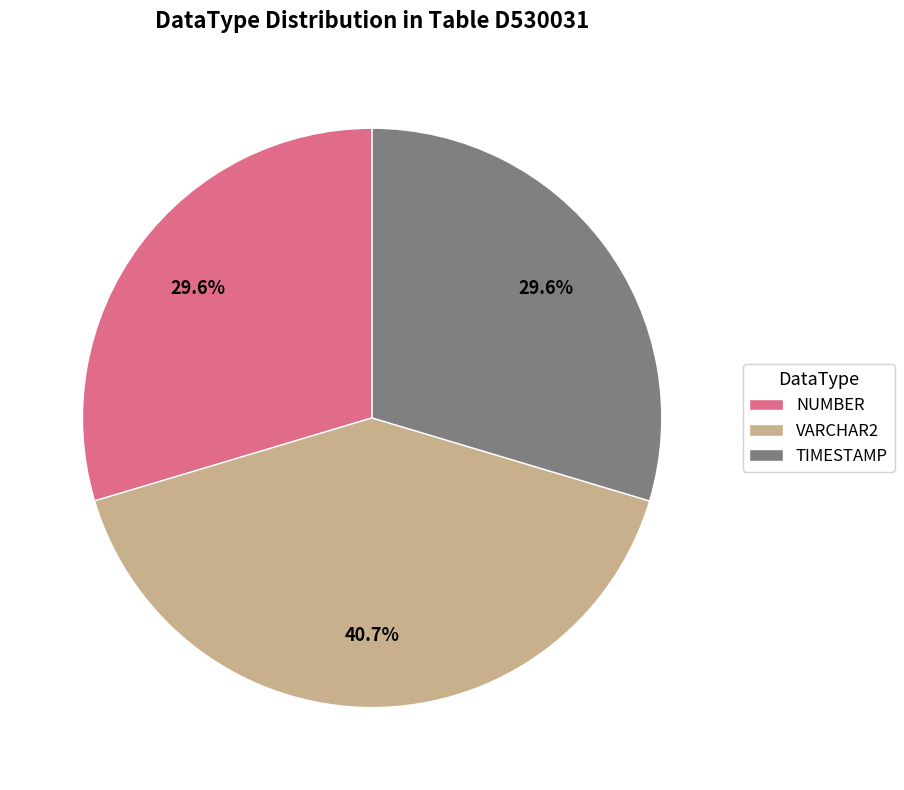

Is there any slice that represents more than half of the pie?

No